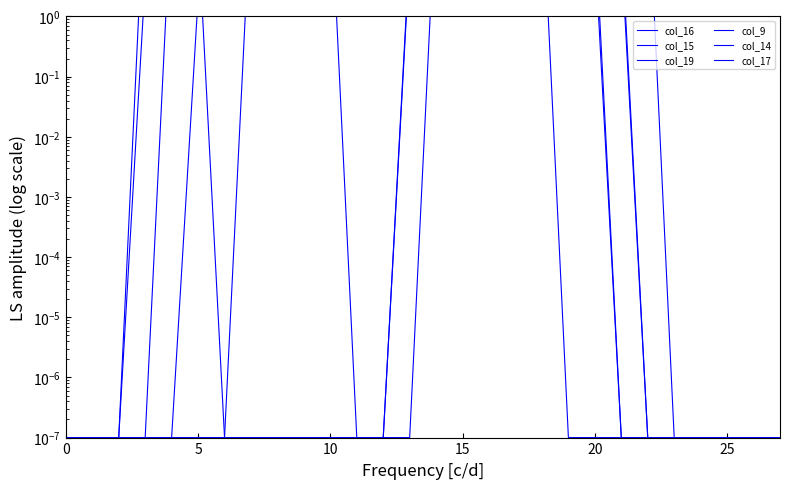

What value does the col_14 series have at 13?

70.0